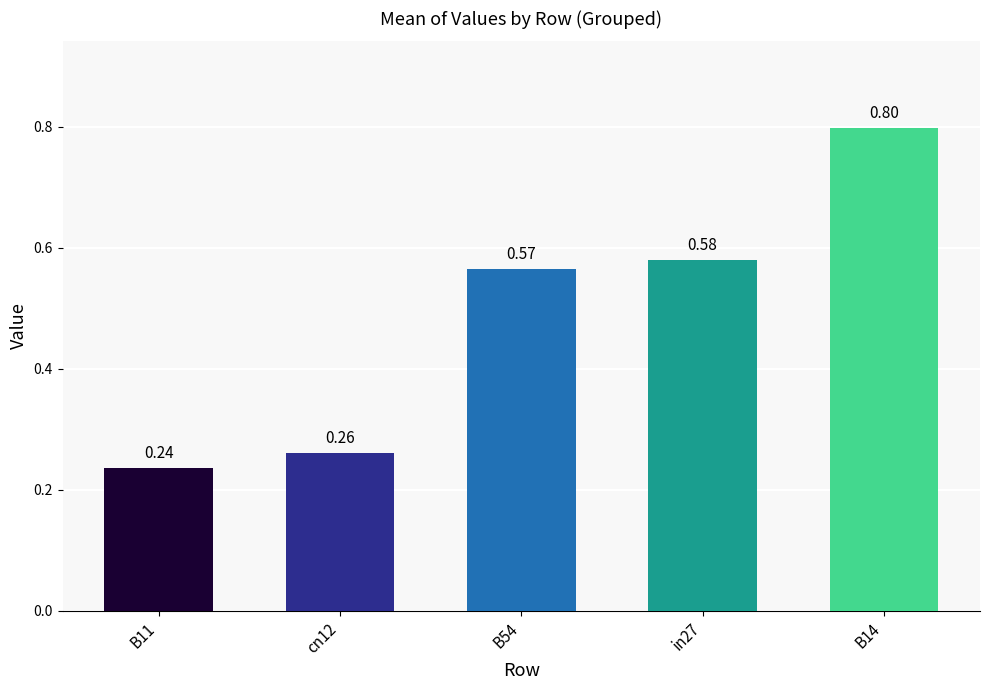

What is the change in value from cn12 to B14?

+0.5